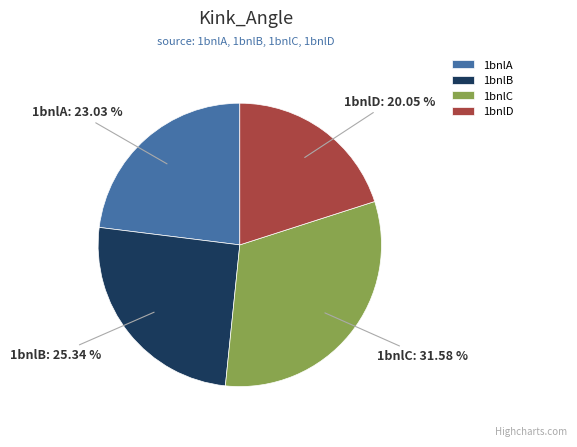

How many slices are in this pie chart?

4